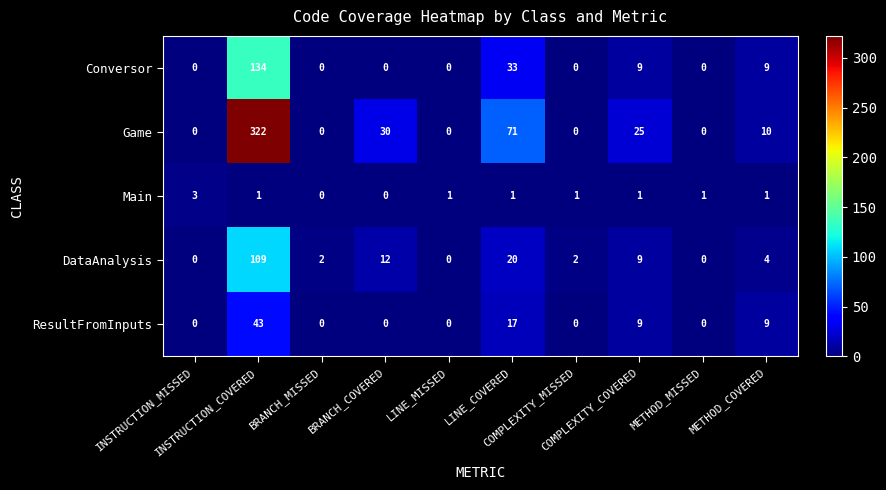

Which series has the largest range (max minus min)?

Game